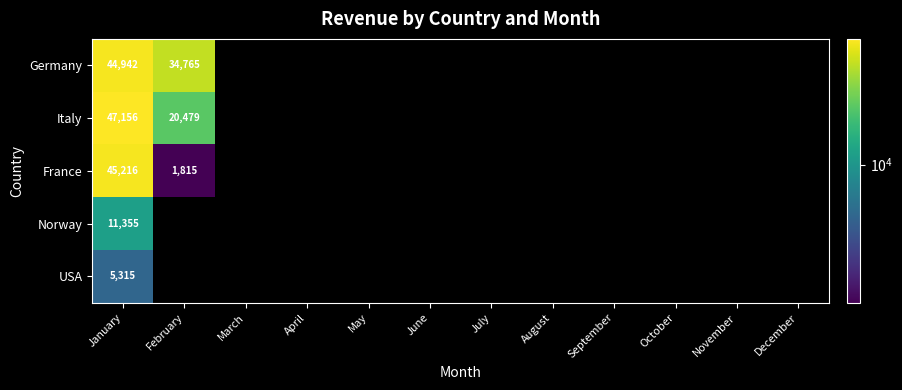

What is the spread (max minus min) of values at January?

41841